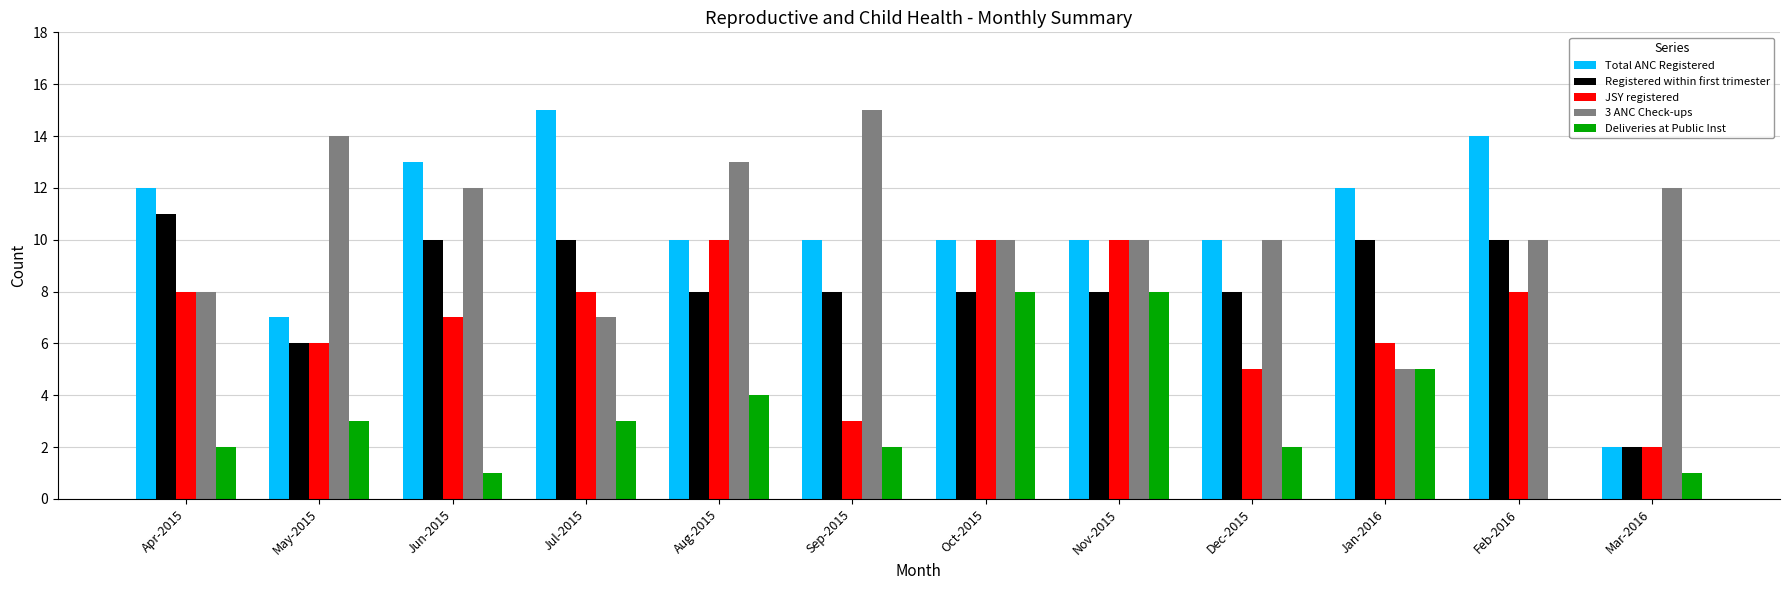

Reading left to right, list all the values displayed in this chart.

Total ANC Registered: Apr-2015=12	May-2015=7	Jun-2015=13	Jul-2015=15	Aug-2015=10	Sep-2015=10	Oct-2015=10	Nov-2015=10	Dec-2015=10	Jan-2016=12	Feb-2016=14	Mar-2016=2
Registered within first trimester: Apr-2015=11	May-2015=6	Jun-2015=10	Jul-2015=10	Aug-2015=8	Sep-2015=8	Oct-2015=8	Nov-2015=8	Dec-2015=8	Jan-2016=10	Feb-2016=10	Mar-2016=2
JSY registered: Apr-2015=8	May-2015=6	Jun-2015=7	Jul-2015=8	Aug-2015=10	Sep-2015=3	Oct-2015=10	Nov-2015=10	Dec-2015=5	Jan-2016=6	Feb-2016=8	Mar-2016=2
3 ANC Check-ups: Apr-2015=8	May-2015=14	Jun-2015=12	Jul-2015=7	Aug-2015=13	Sep-2015=15	Oct-2015=10	Nov-2015=10	Dec-2015=10	Jan-2016=5	Feb-2016=10	Mar-2016=12
Deliveries at Public Inst: Apr-2015=2	May-2015=3	Jun-2015=1	Jul-2015=3	Aug-2015=4	Sep-2015=2	Oct-2015=8	Nov-2015=8	Dec-2015=2	Jan-2016=5	Feb-2016=0	Mar-2016=1